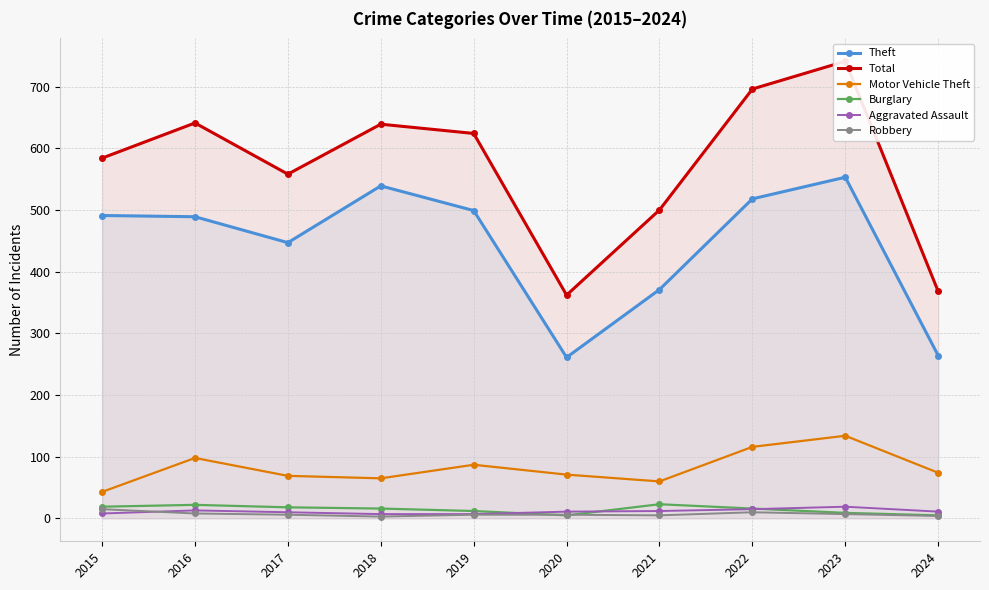

Rank the categories by Burglary value from highest to lowest.

2021, 2016, 2015, 2017, 2018, 2022, 2019, 2023, 2020, 2024